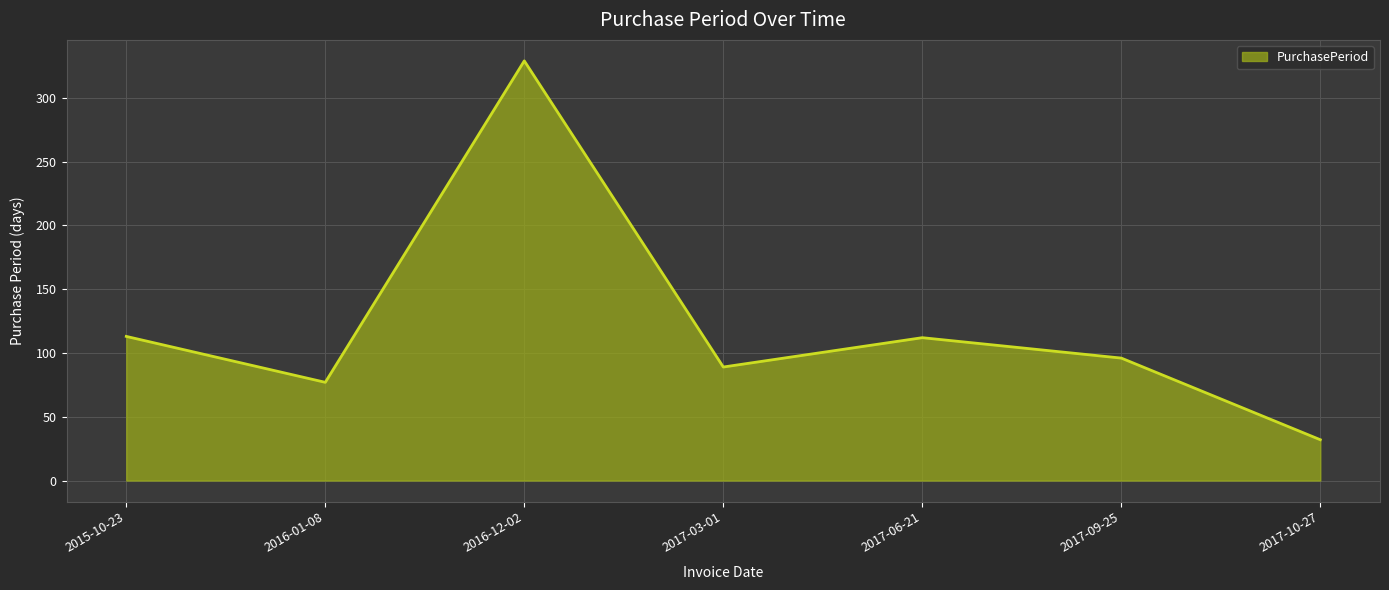

Count the number of categories in the chart.

7